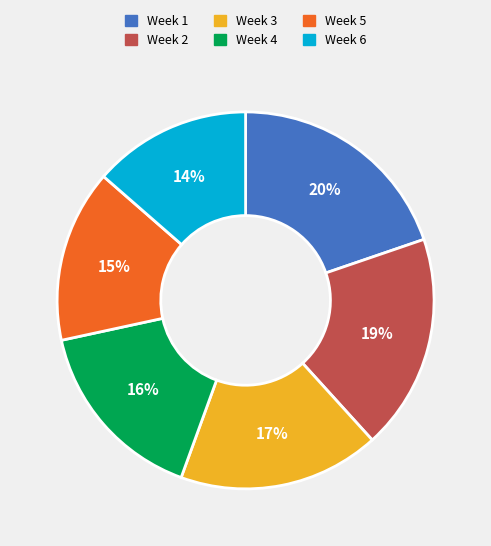

Is there a majority slice in this chart?

No